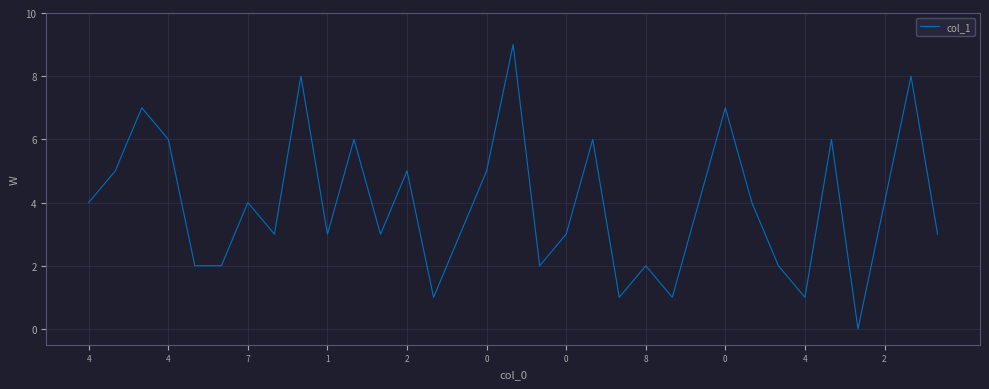

What is the maximum value shown in the chart?

9